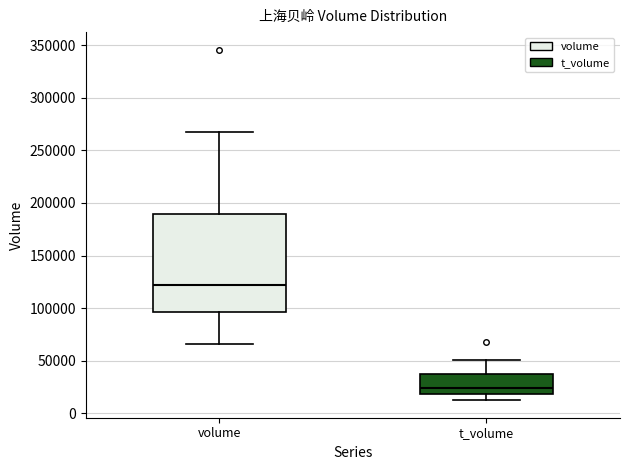

Reading left to right, read every box against the y-axis: the position of its median line, the range the box covers, and the ends of its whiskers. The values are not printed on the chart, so give them approximately, as read against the axis.

volume: median 120000, box 95000 to 190000, whiskers 65000 to 265000
t_volume: median 25000, box 20000 to 40000, whiskers 10000 to 50000